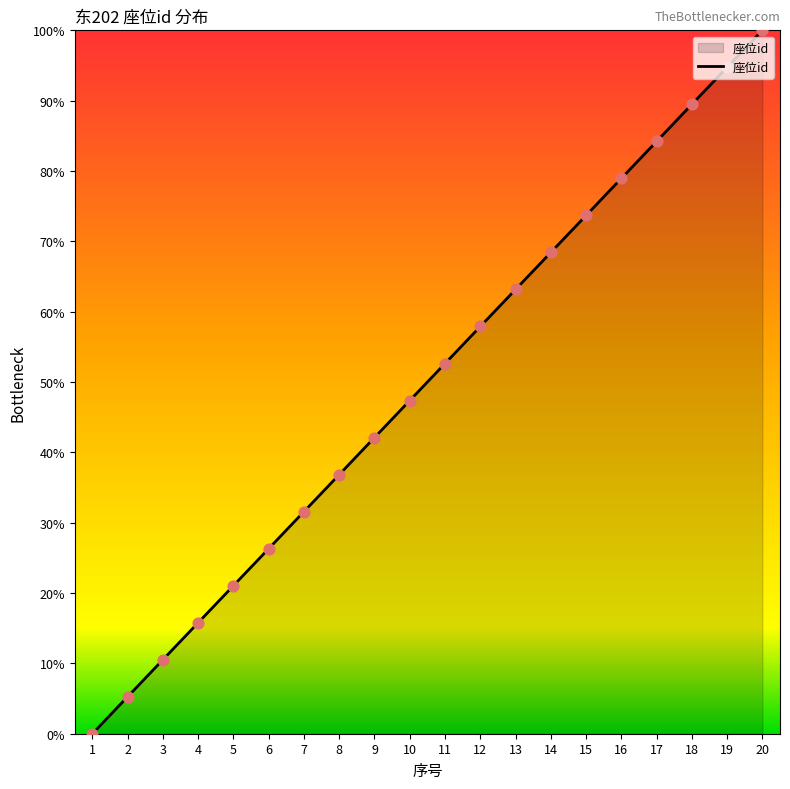

Which has a higher value, 1 or 13?

13